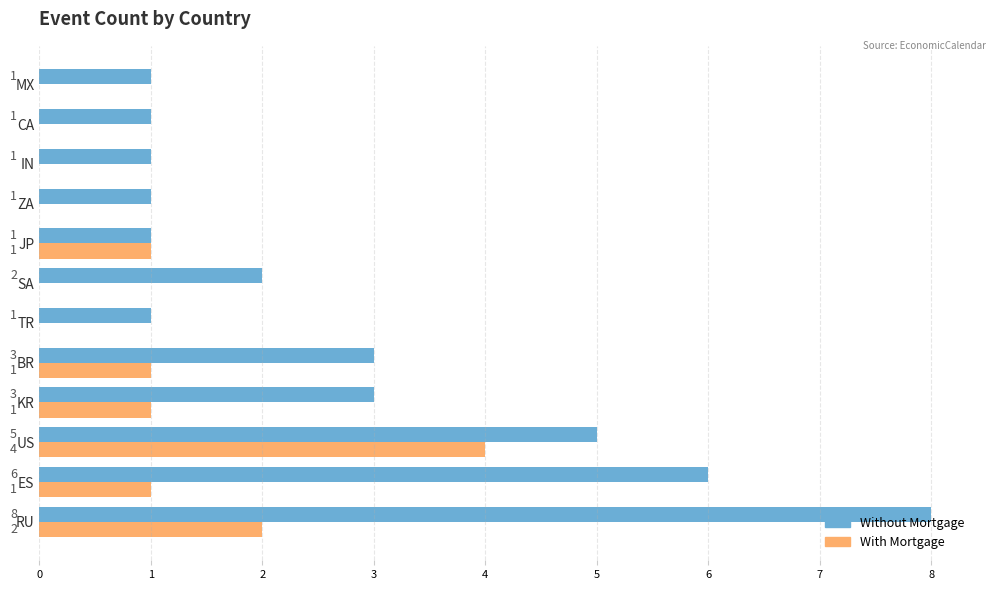

Is it true that With Mortgage equals 1 at ES?

True